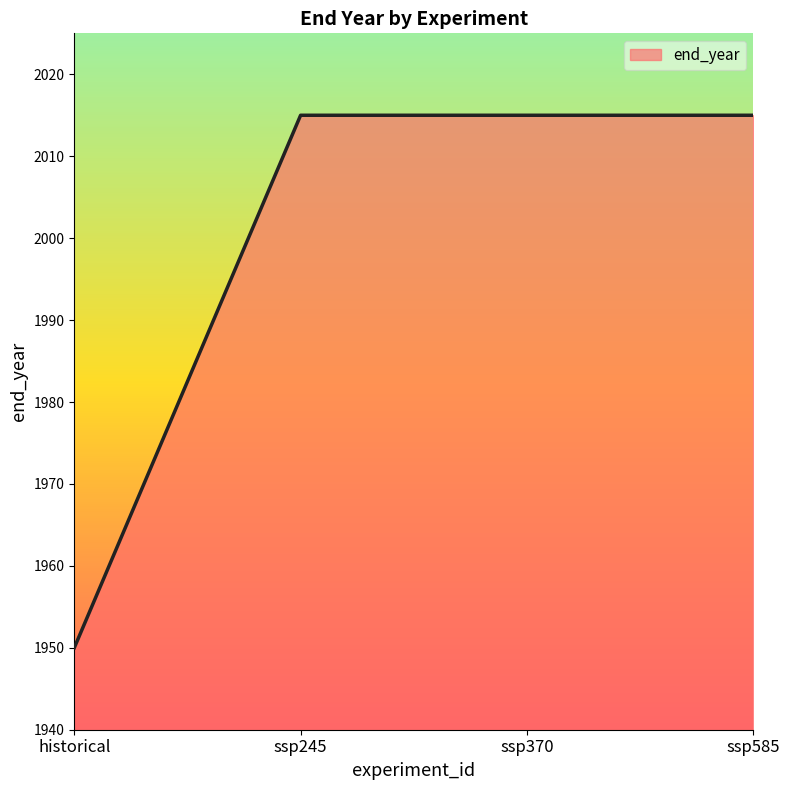

What is the change in value from historical to ssp585?

+65